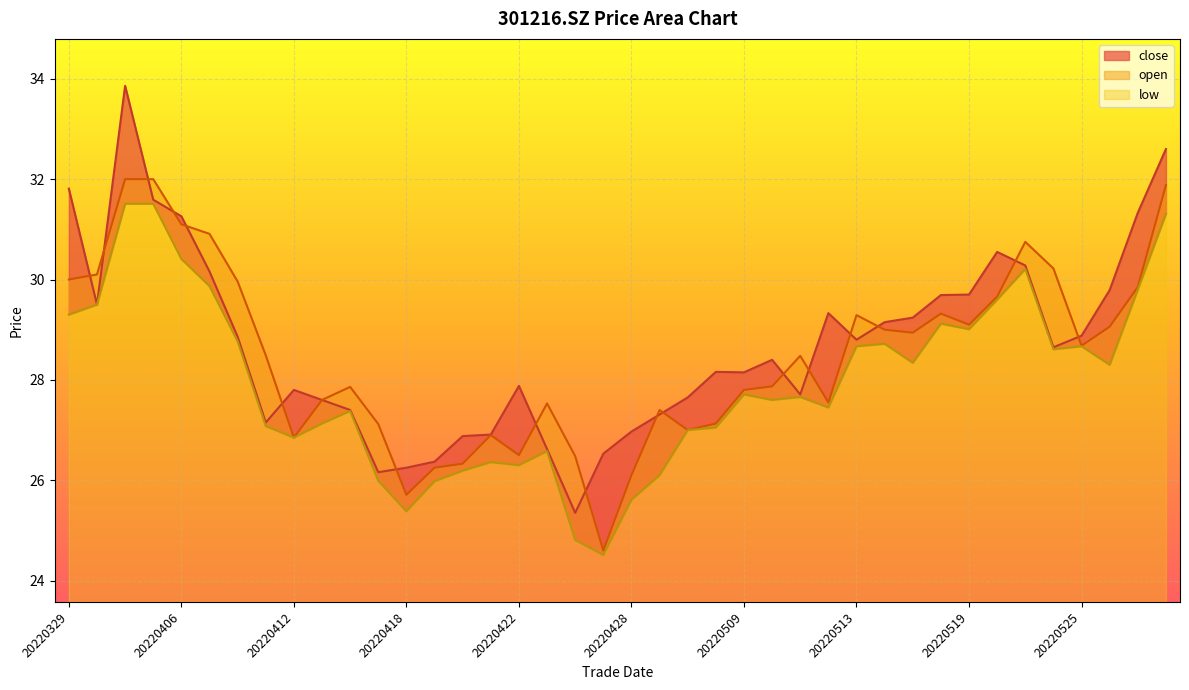

What is the difference between the maximum and minimum values in the close series?

8.5